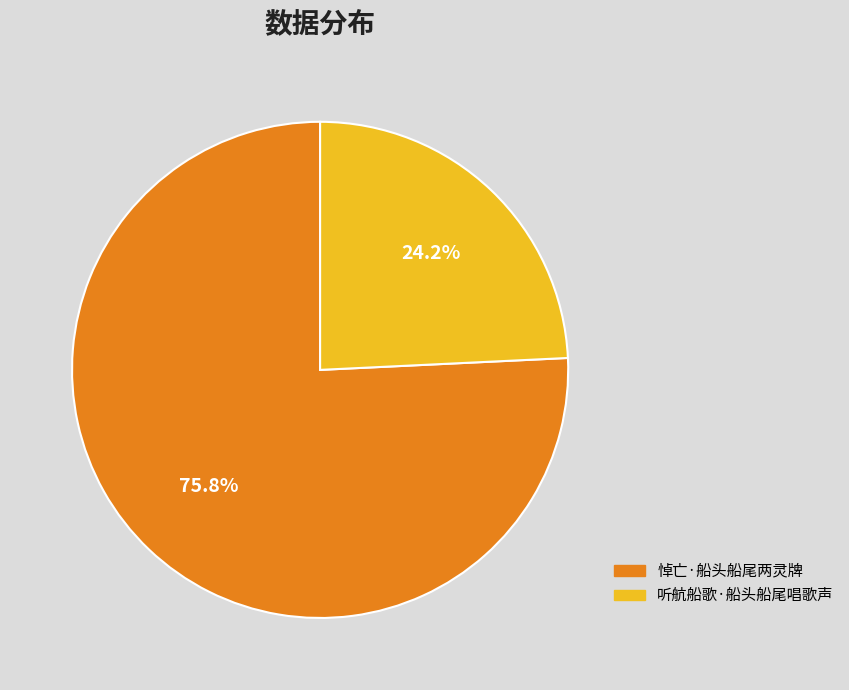

What is the smallest slice in the pie chart?

听航船歌·船头船尾唱歌声